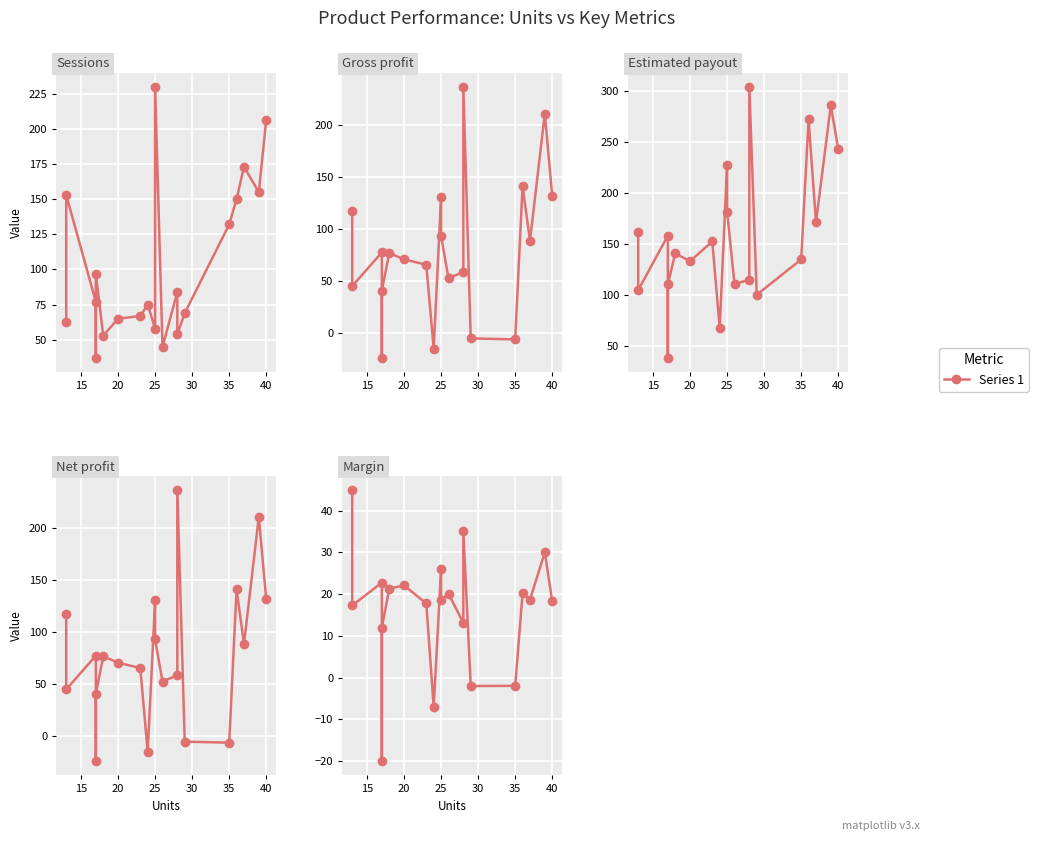

What is the average value of the Gross profit series?

79.1